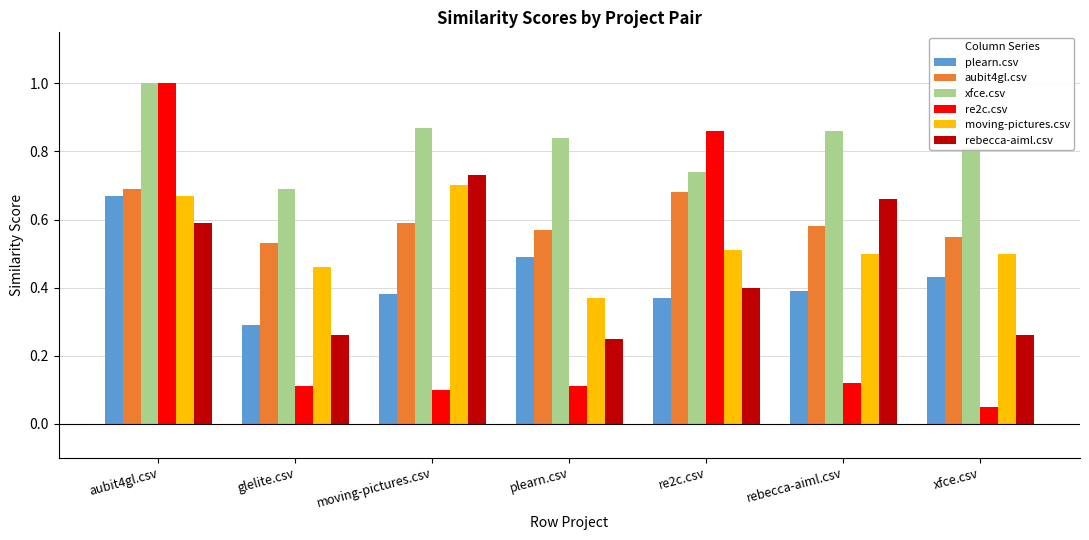

Which category has the highest value in the plearn.csv series?

aubit4gl.csv